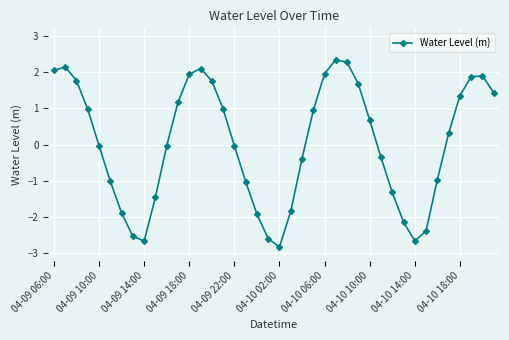

What is the difference between the second highest and second lowest values?

4.9